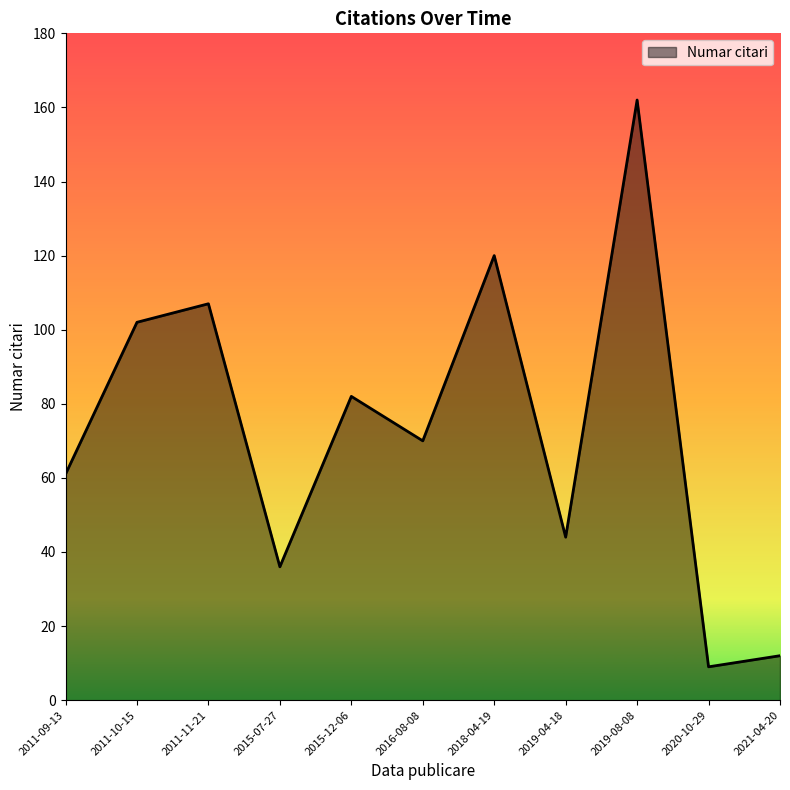

How many interior local peaks (higher than both neighbors) does the data have?

4